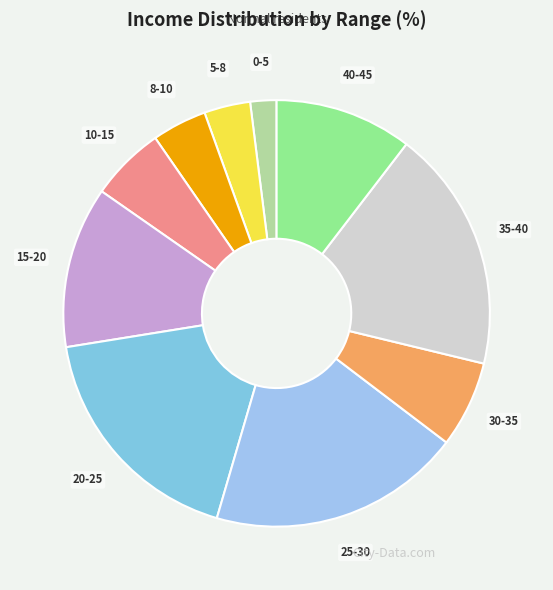

Do 0-5 and 35-40 together represent more than half of the pie?

No